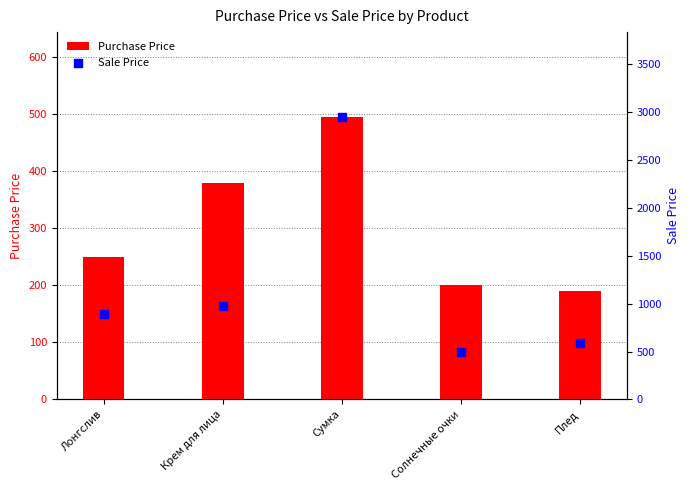

Which series has the largest total across all categories?

Sale Price